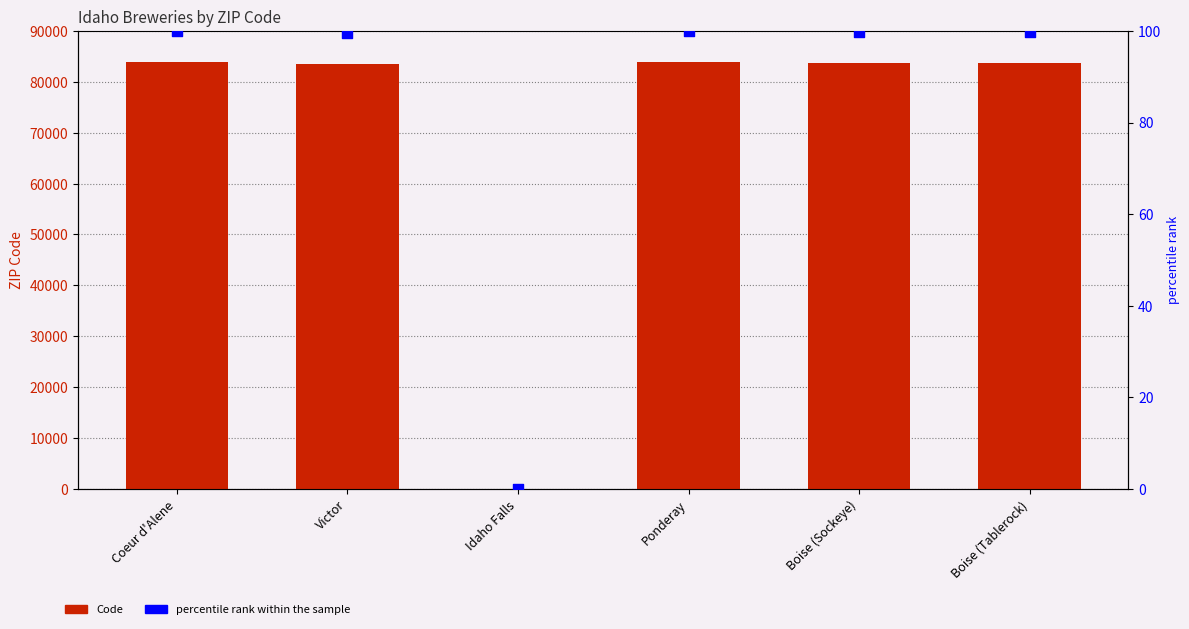

What are all the series names shown in the legend?

Code, percentile rank within the sample